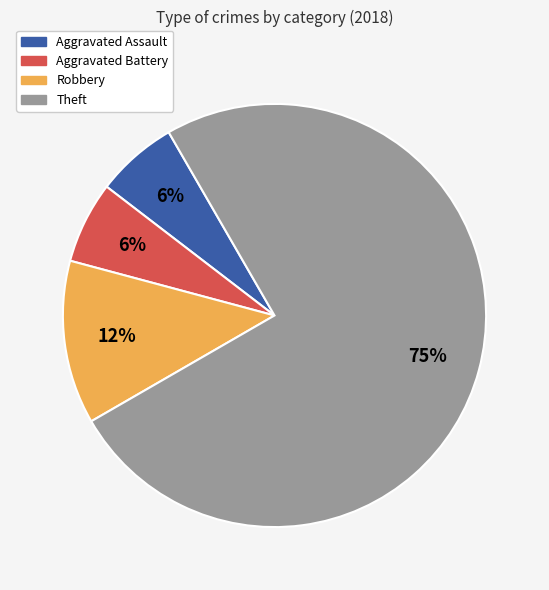

Which slice represents more than half of the pie?

Theft